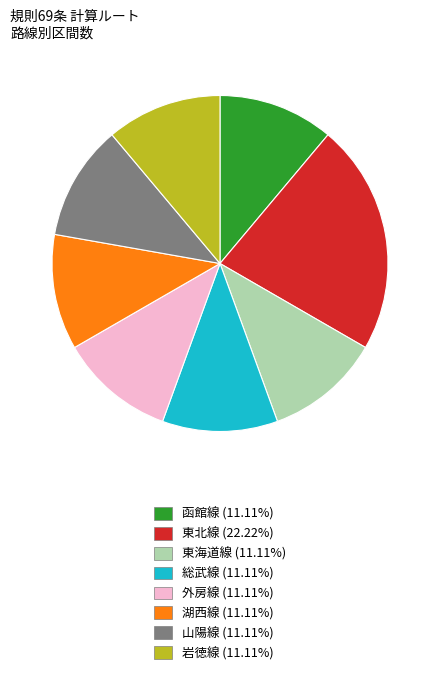

Is there a majority slice in this chart?

No